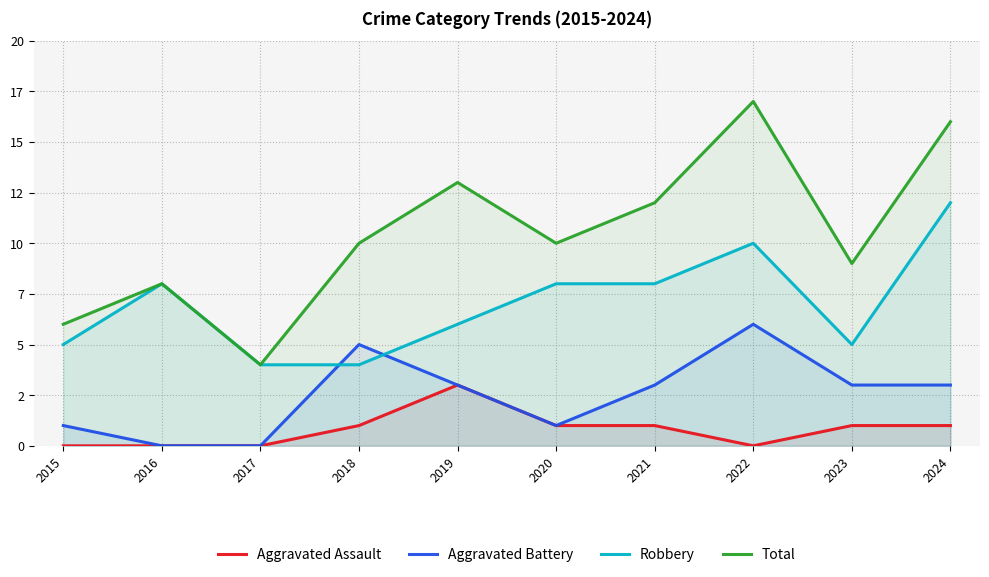

What is the value of the Aggravated Assault point at the 5th from the left?

3